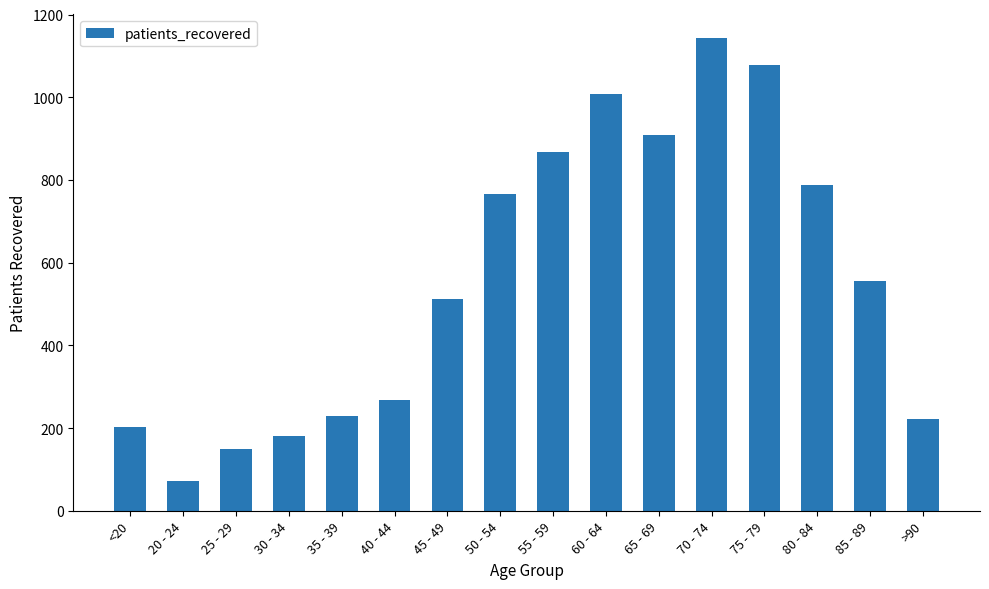

Which label corresponds to the largest value in the chart?

70 - 74